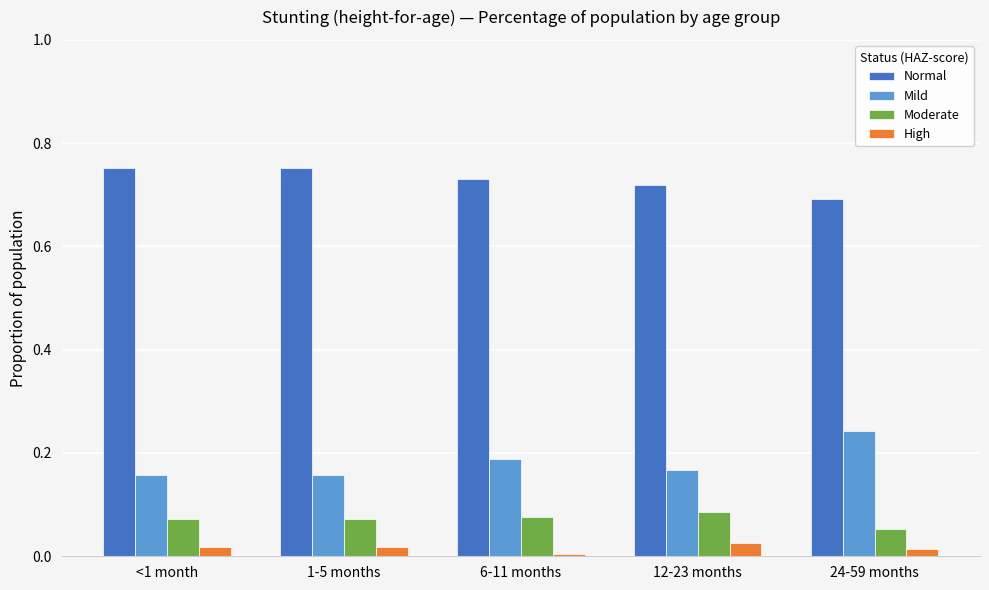

List the series in order of their peak value, highest first.

Normal, Mild, Moderate, High